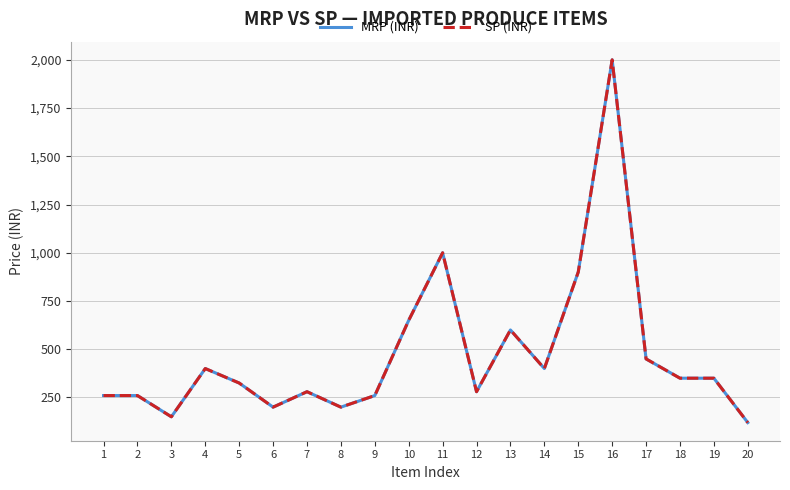

True or false: MRP (INR) and SP (INR) intersect in this chart.

False